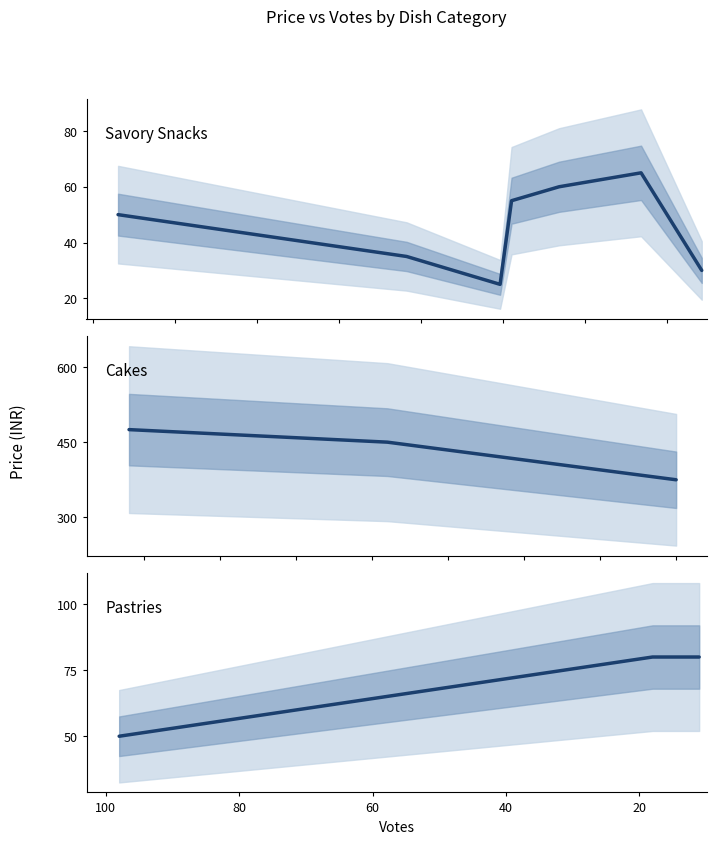

How many lines are shown in the chart?

1